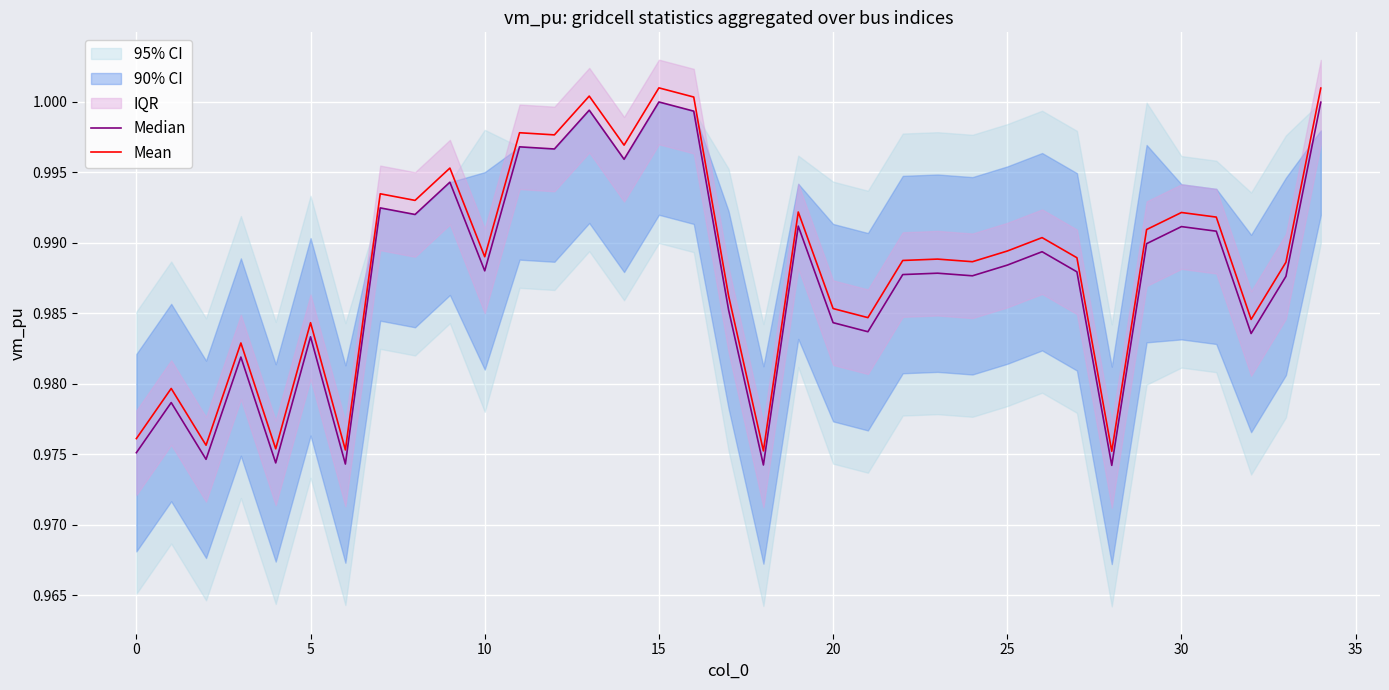

Is the value of Mean at 16 greater than the value of Median at 20?

Yes